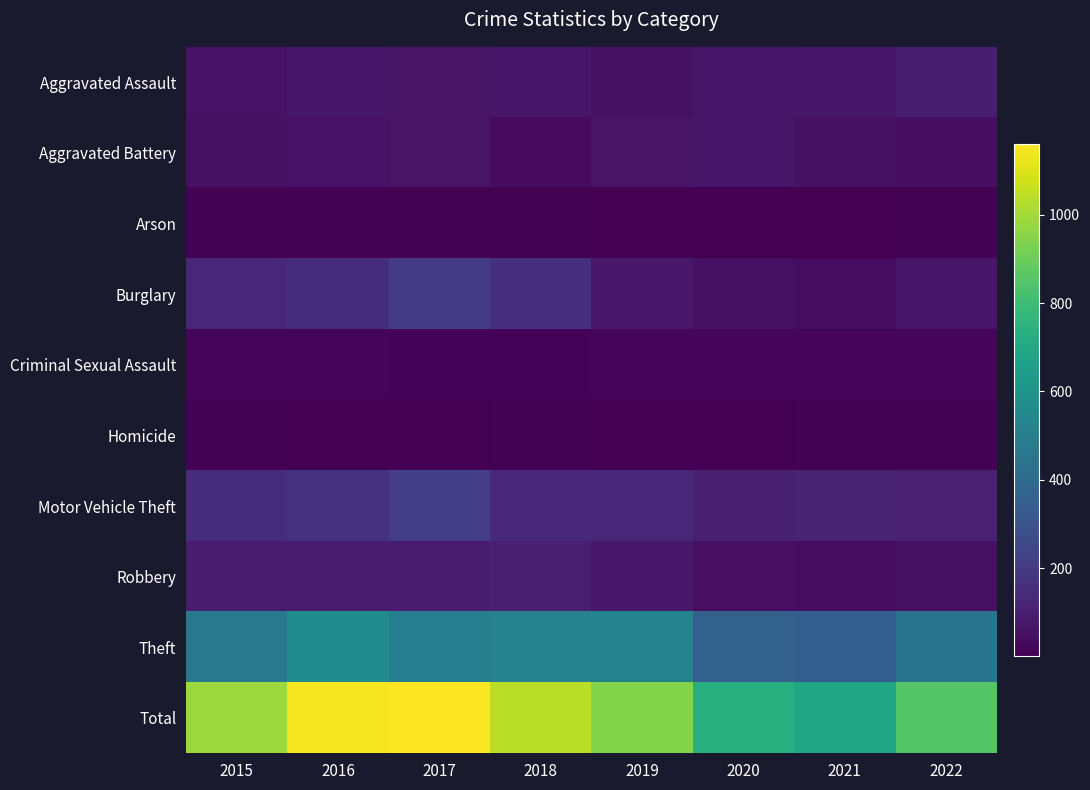

Which series has the widest spread of values?

Total